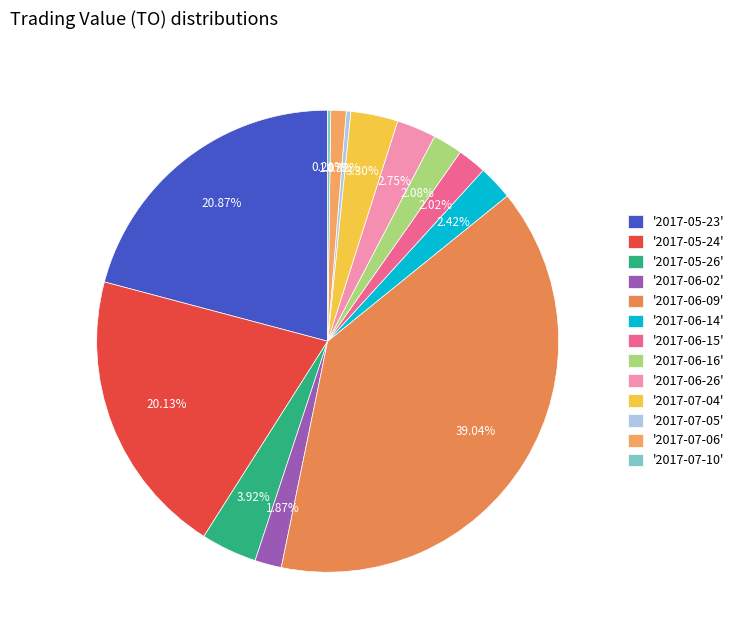

Does any single category account for the majority?

No